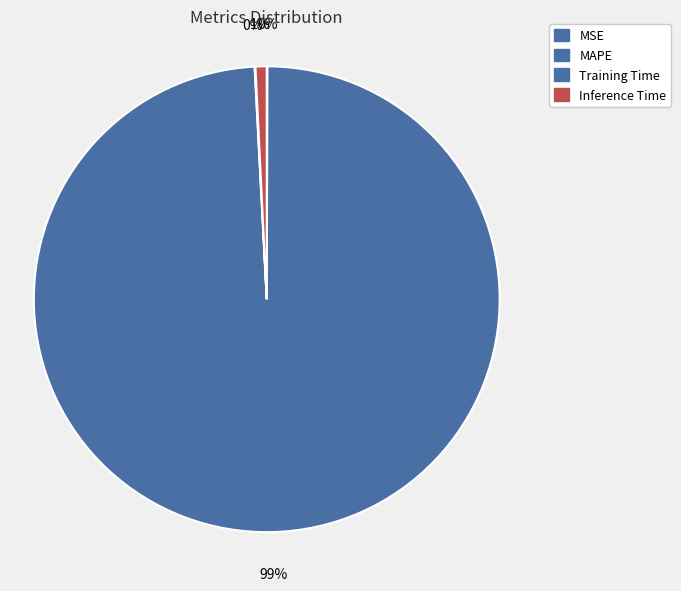

Does any single category account for the majority?

Yes